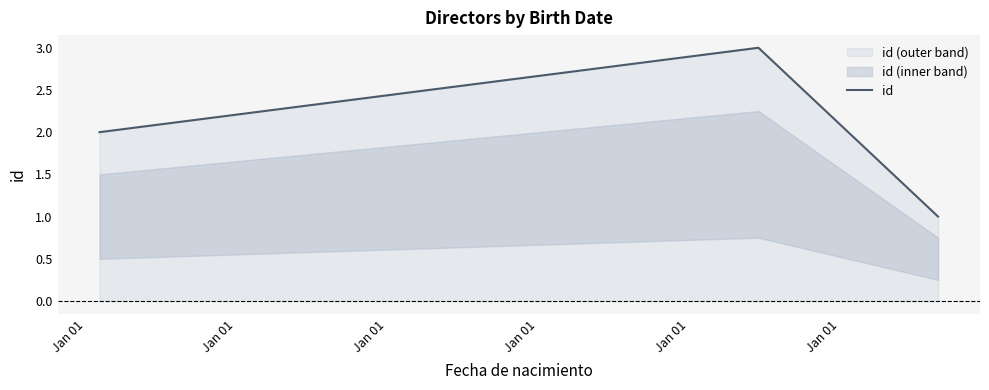

What is the maximum value for id?

3